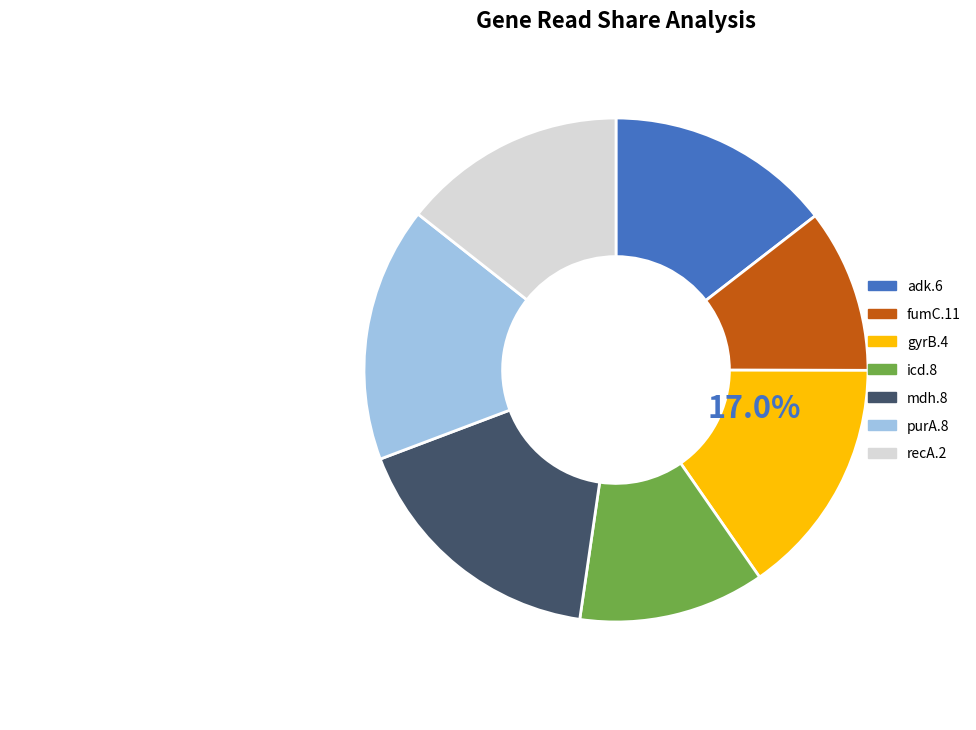

To the nearest percent, what is the difference between the largest and smallest slice percentages?

6%